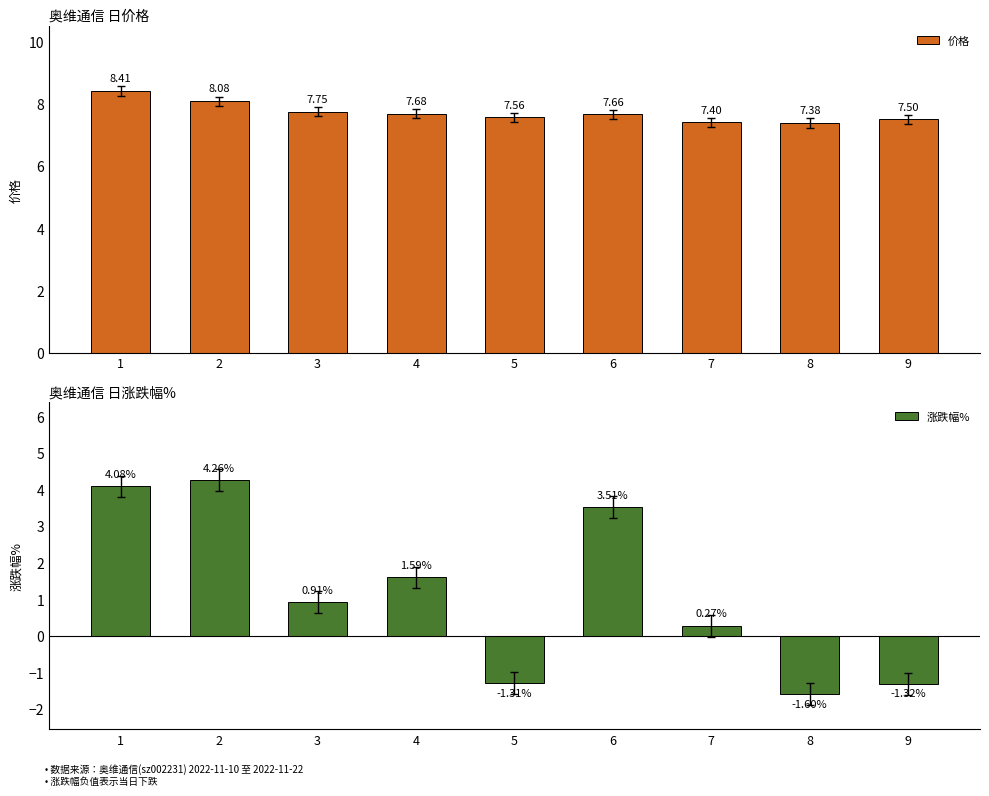

The value of 价格 at 3 is 7.8. True or false?

True